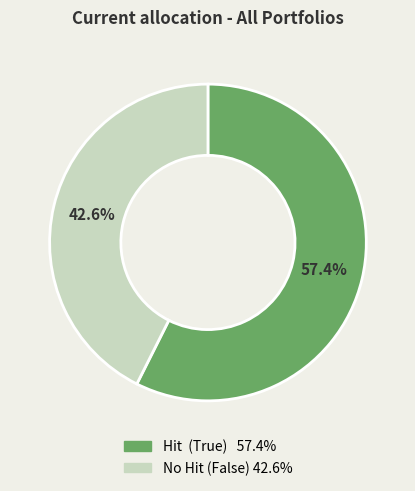

Does any single category account for the majority?

Yes